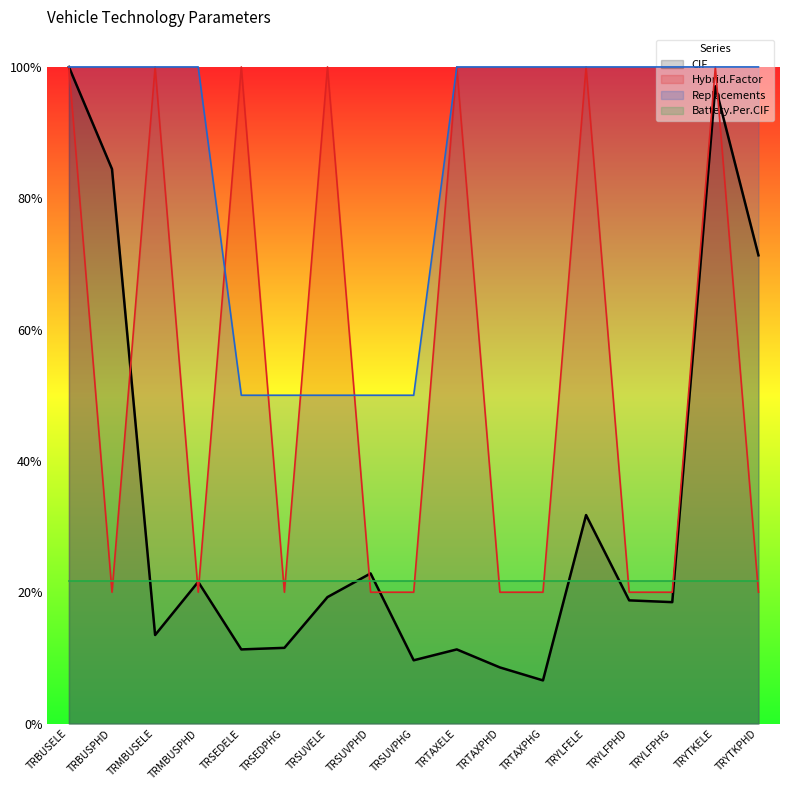

What are all the series names shown in the legend?

CIF, Hybrid.Factor, Replacements, Battery.Per.CIF